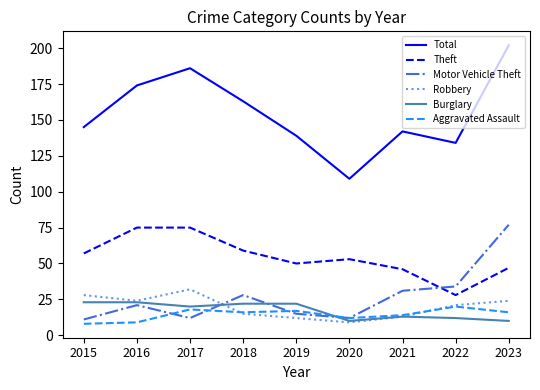

What is the minimum value shown in the chart?

8